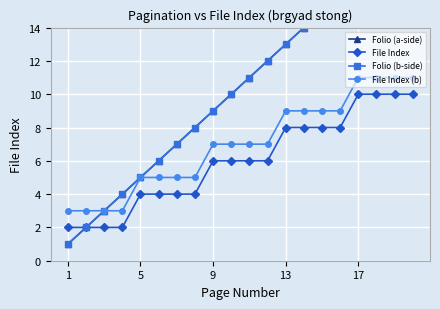

The File Index (b) series shows 3 at 1. True or false?

True